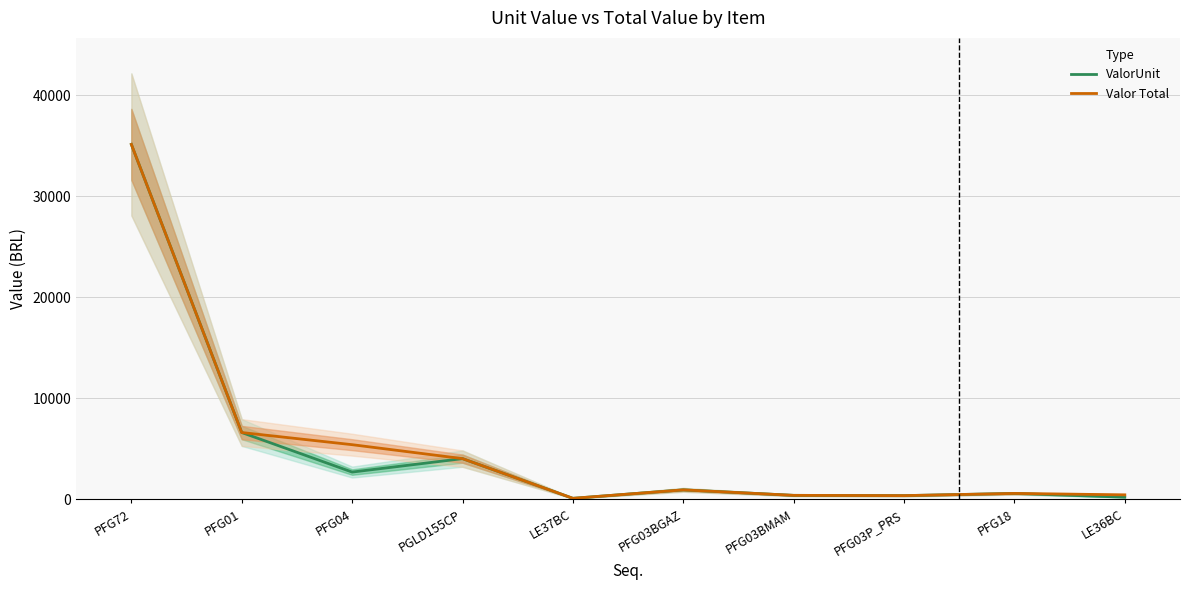

At which category is the sum across all series the highest?

PFG72